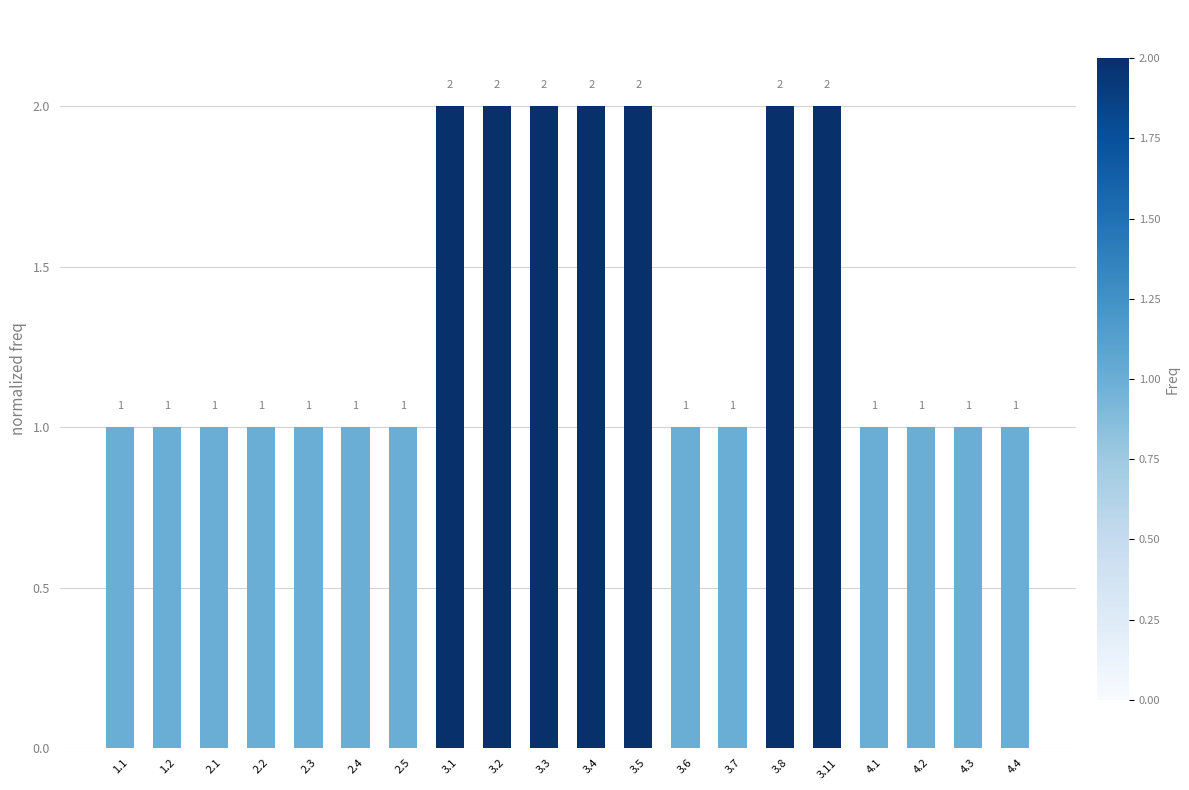

Between 3.1 and 2.5, which is larger?

3.1